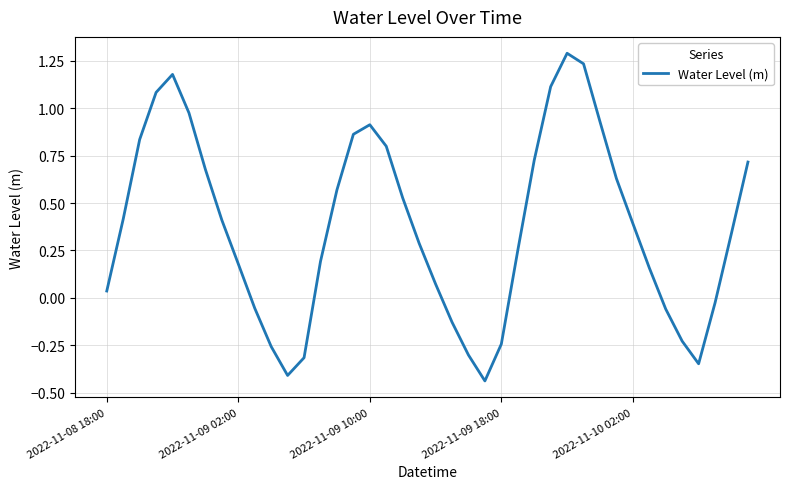

What is the greatest value displayed?

1.3